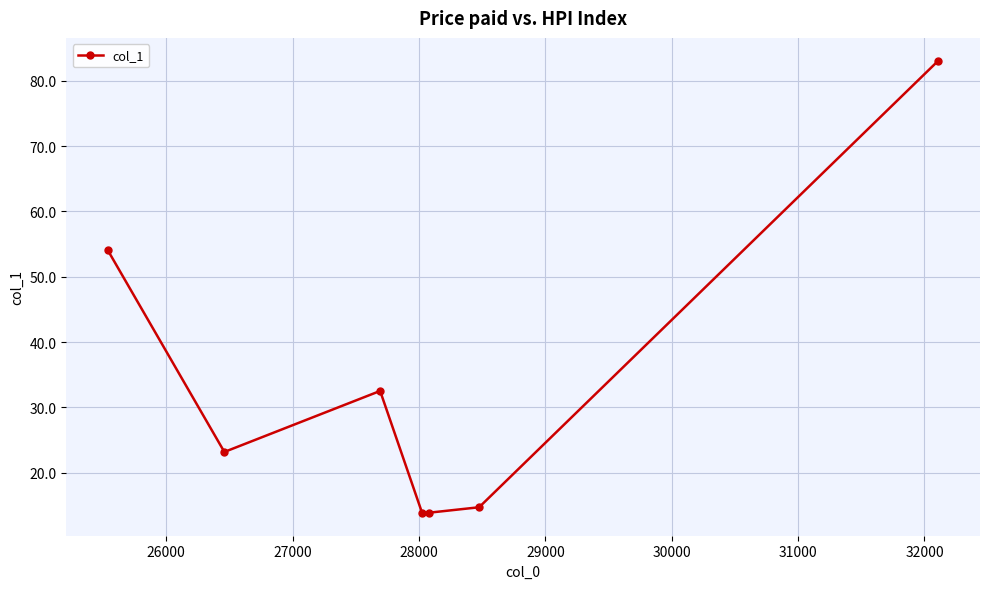

What is the minimum value shown in the chart?

13.8